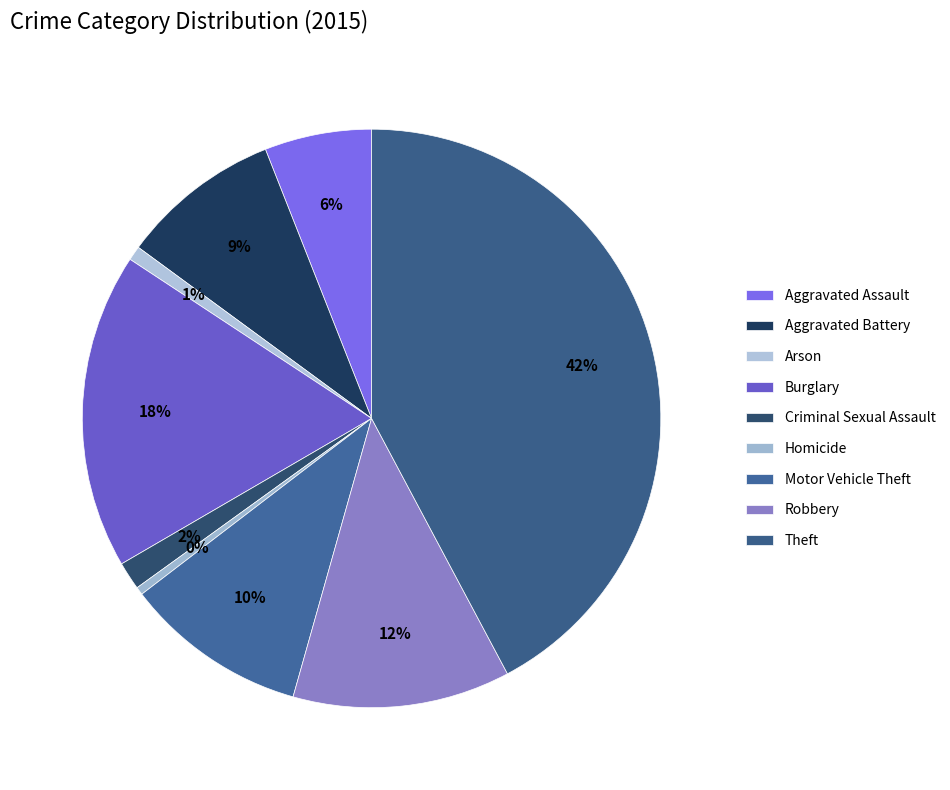

What is the smallest slice in the pie chart?

Homicide